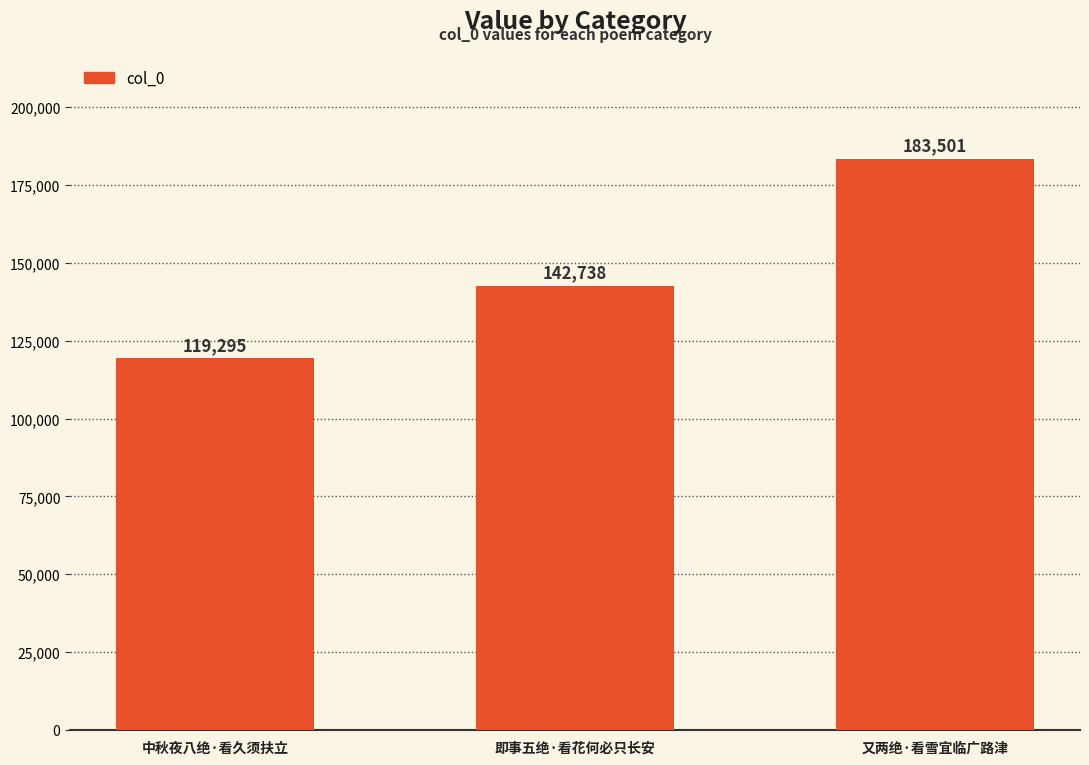

Between 即事五绝·看花何必只长安 and 中秋夜八绝·看久须扶立, which is larger?

即事五绝·看花何必只长安